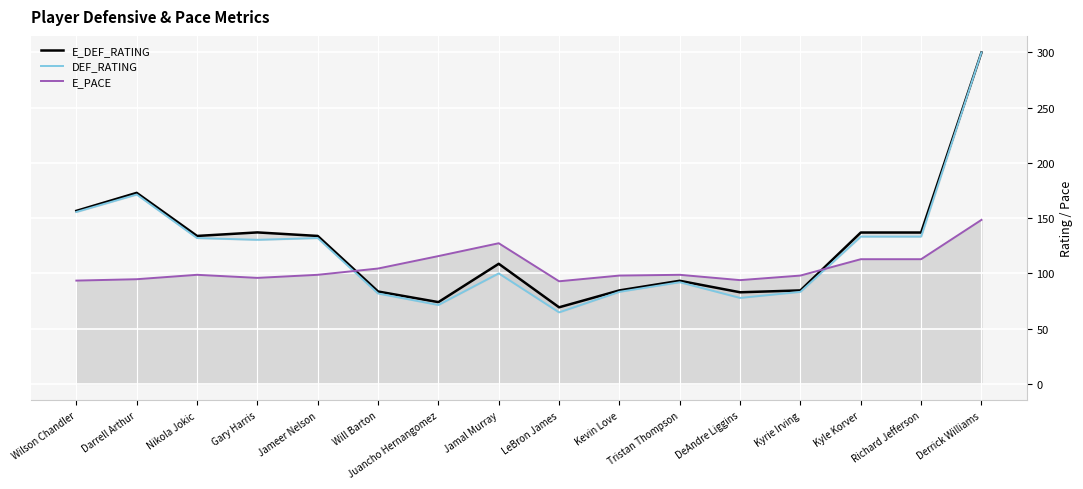

Reading left to right, extract all data points from this chart.

E_DEF_RATING: Wilson Chandler=156.6	Darrell Arthur=172.9	Nikola Jokic=133.9	Gary Harris=137.1	Jameer Nelson=133.9	Will Barton=83.6	Juancho Hernangomez=74.0	Jamal Murray=108.7	LeBron James=69.3	Kevin Love=84.6	Tristan Thompson=93.3	DeAndre Liggins=82.9	Kyrie Irving=84.6	Kyle Korver=137.0	Richard Jefferson=137.0	Derrick Williams=300.0
DEF_RATING: Wilson Chandler=155.6	Darrell Arthur=171.4	Nikola Jokic=132.0	Gary Harris=130.4	Jameer Nelson=132.0	Will Barton=81.8	Juancho Hernangomez=71.4	Jamal Murray=100.0	LeBron James=64.7	Kevin Love=83.3	Tristan Thompson=92.0	DeAndre Liggins=77.8	Kyrie Irving=83.3	Kyle Korver=133.3	Richard Jefferson=133.3	Derrick Williams=300.0
E_PACE: Wilson Chandler=93.5	Darrell Arthur=94.7	Nikola Jokic=98.7	Gary Harris=95.9	Jameer Nelson=98.7	Will Barton=104.4	Juancho Hernangomez=115.7	Jamal Murray=127.3	LeBron James=92.9	Kevin Love=98.0	Tristan Thompson=98.7	DeAndre Liggins=93.9	Kyrie Irving=98.0	Kyle Korver=112.8	Richard Jefferson=112.8	Derrick Williams=148.4